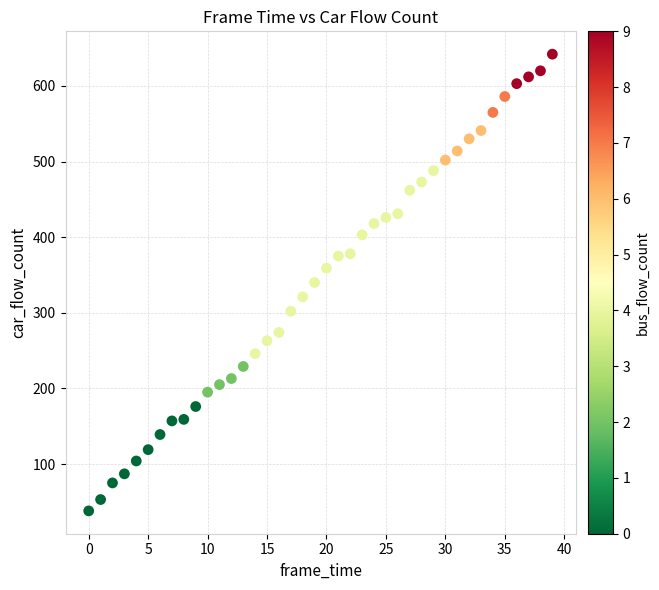

What is the range of Y values (max minus min)?

604